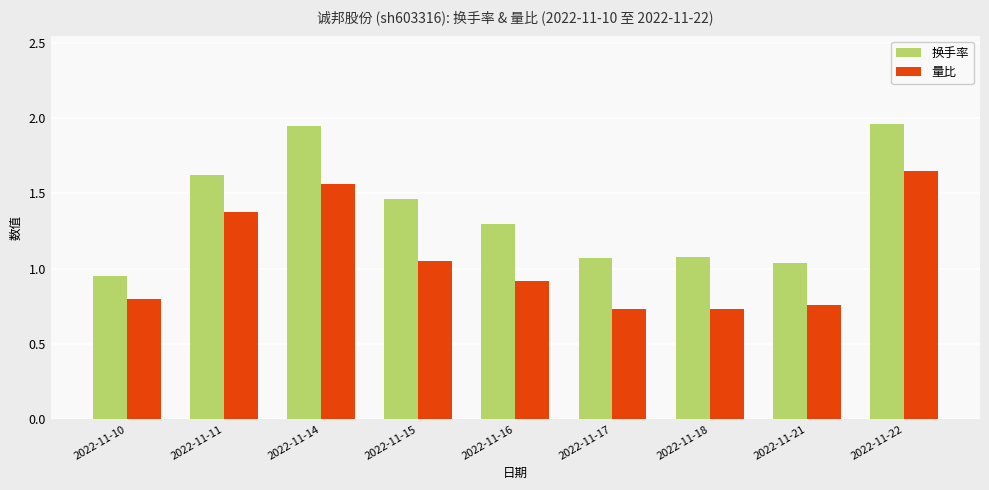

How many bars are there in each group?

2